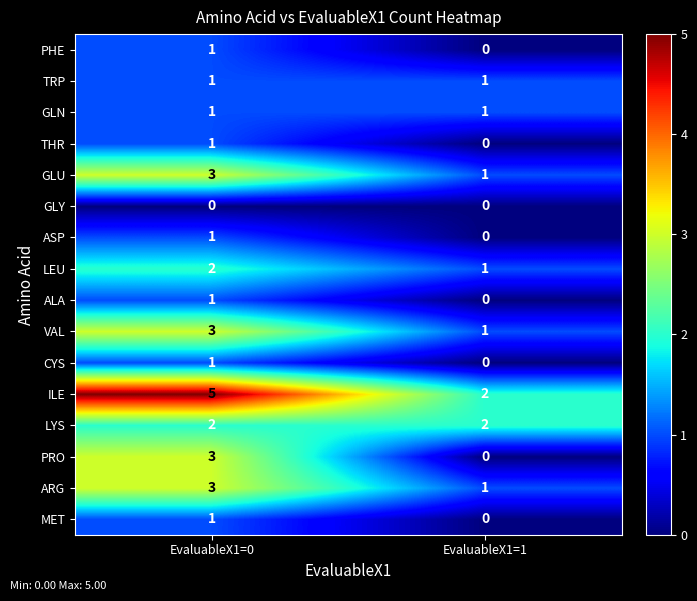

Which category has the highest value across all series?

EvaluableX1=0